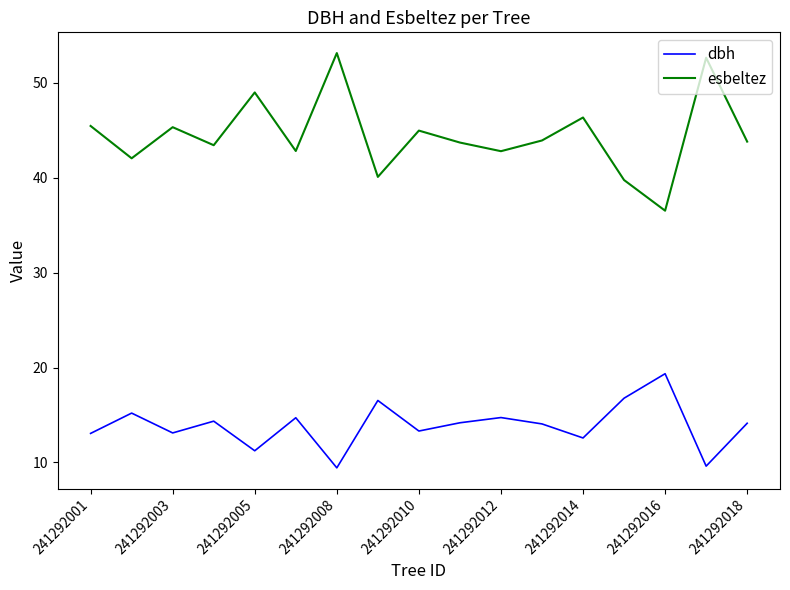

How many lines are shown in the chart?

2